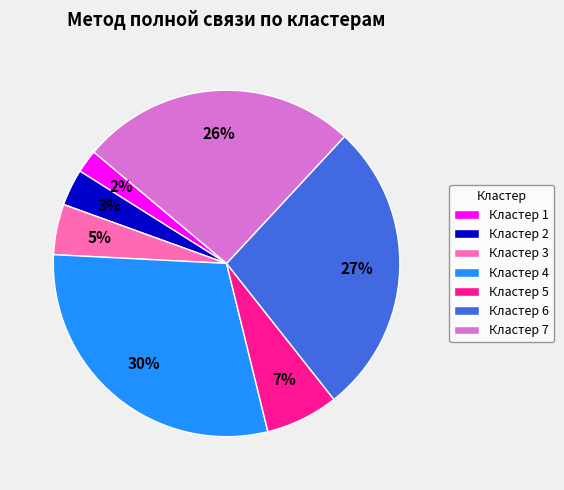

What percentage is the Кластер 3 slice, to the nearest percent?

5%